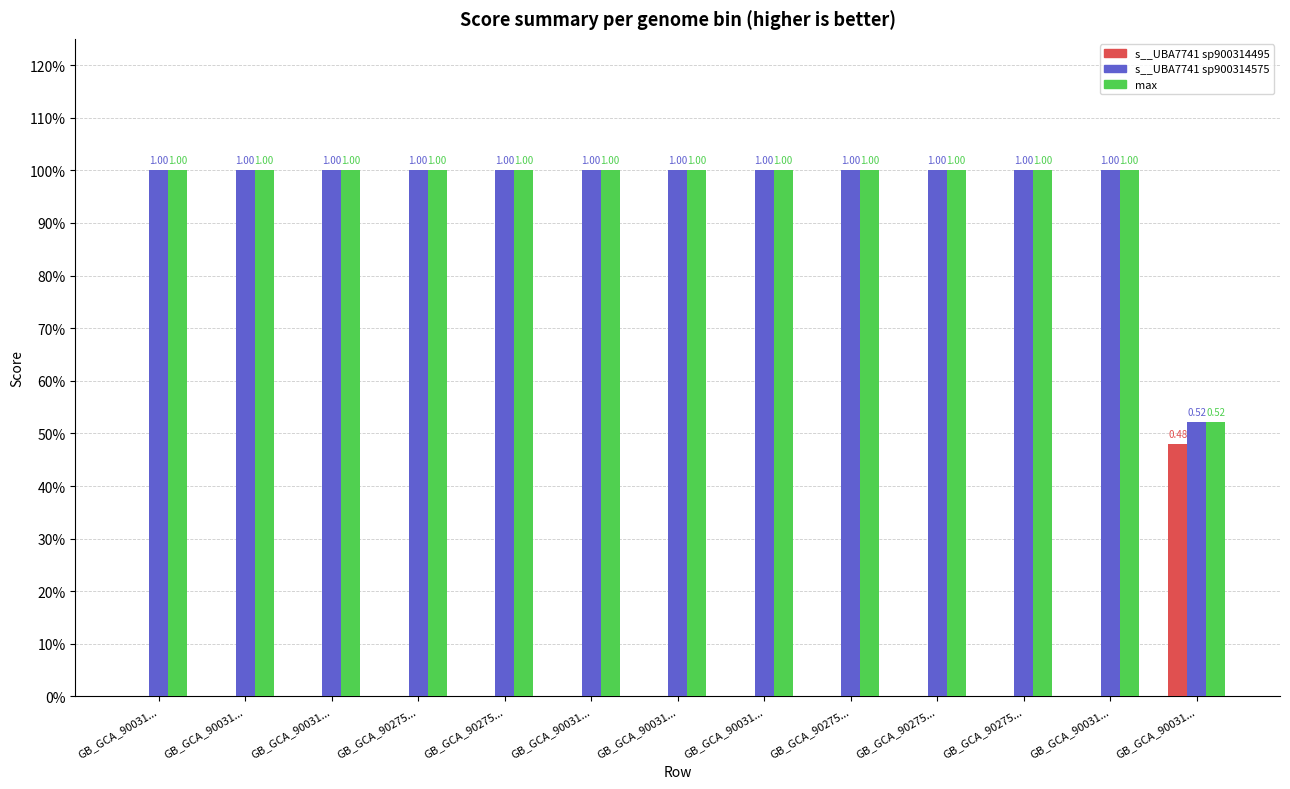

What is the difference between the second highest and minimum values in the max series?

0.5